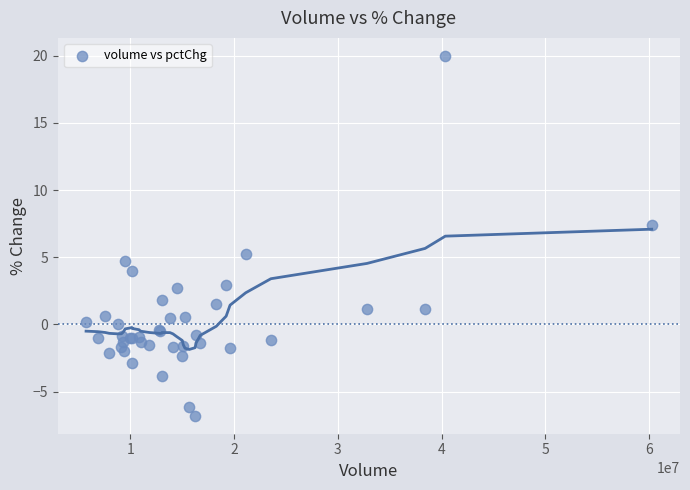

What Y value in the scatter plot is closest to 6?

5.3